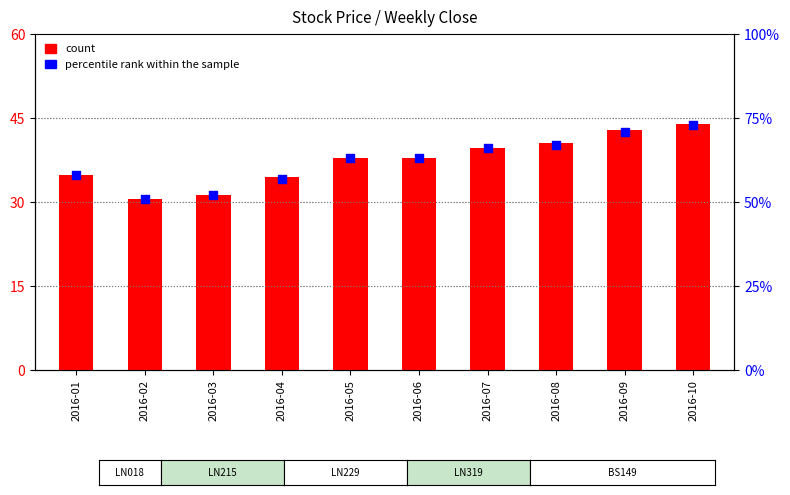

Is the value of percentile rank within the sample at 2016-08 greater than the value of count at 2016-08?

Yes